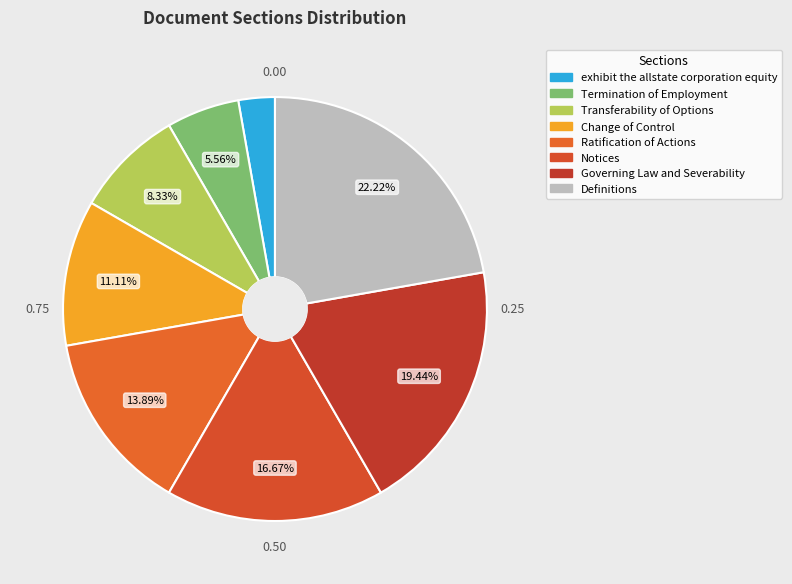

How many slices are in this pie chart?

8